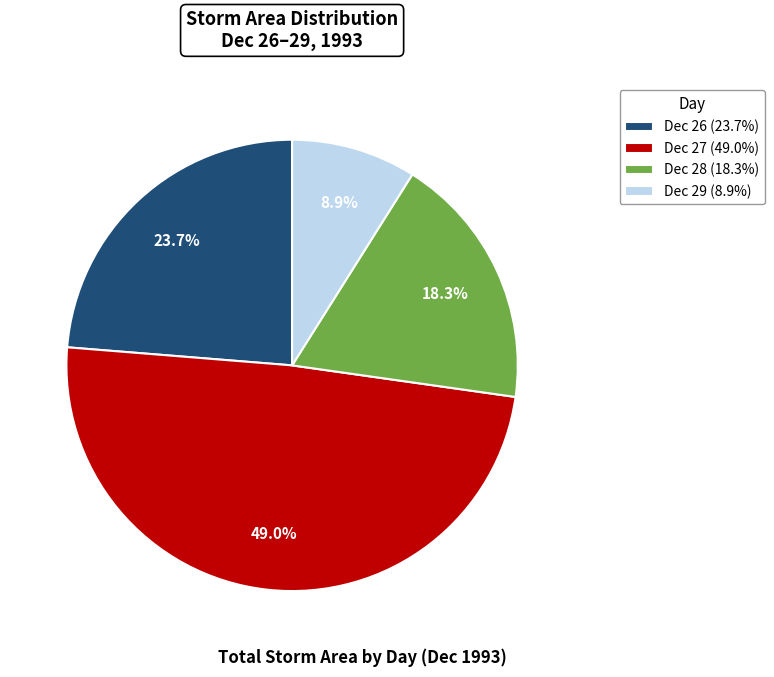

Count the number of slices in the pie.

4